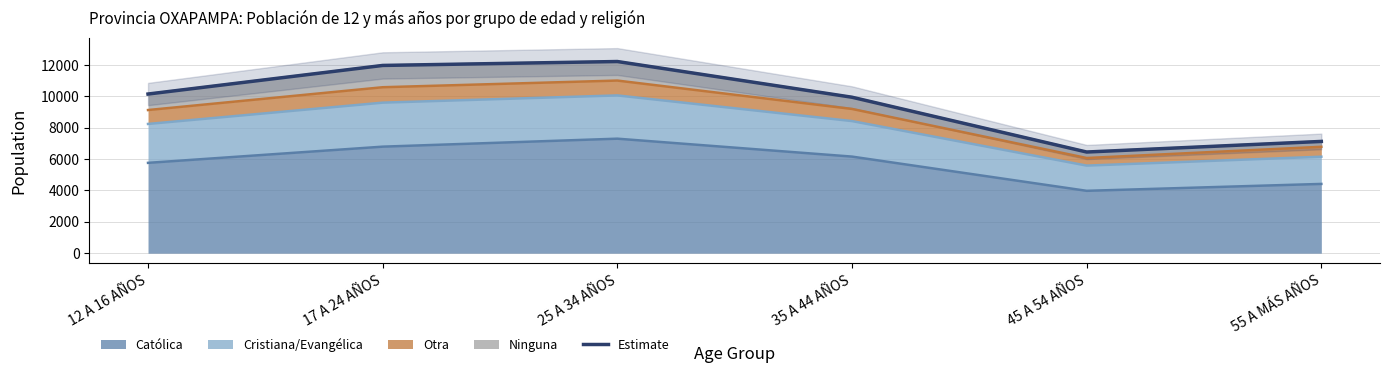

What is the maximum value shown in the chart?

12226